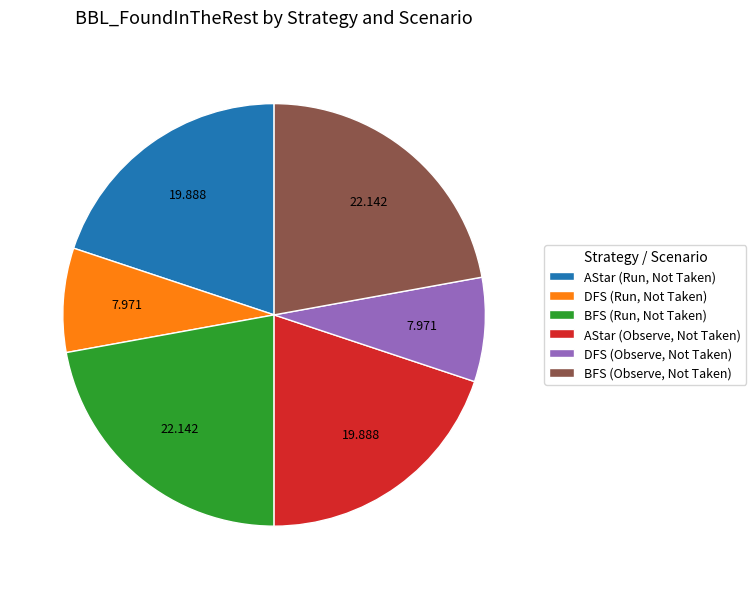

Which has a higher value, BFS (Observe, Not Taken) or AStar (Run, Not Taken)?

BFS (Observe, Not Taken)